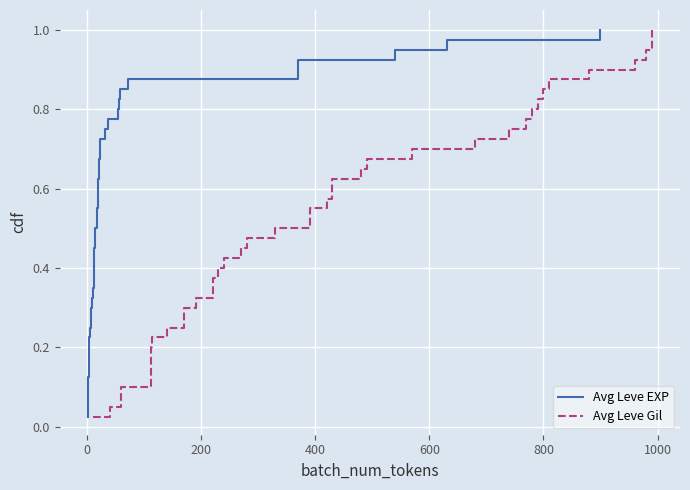

True or false: Avg Leve Gil and Avg Leve EXP cross at least once.

False